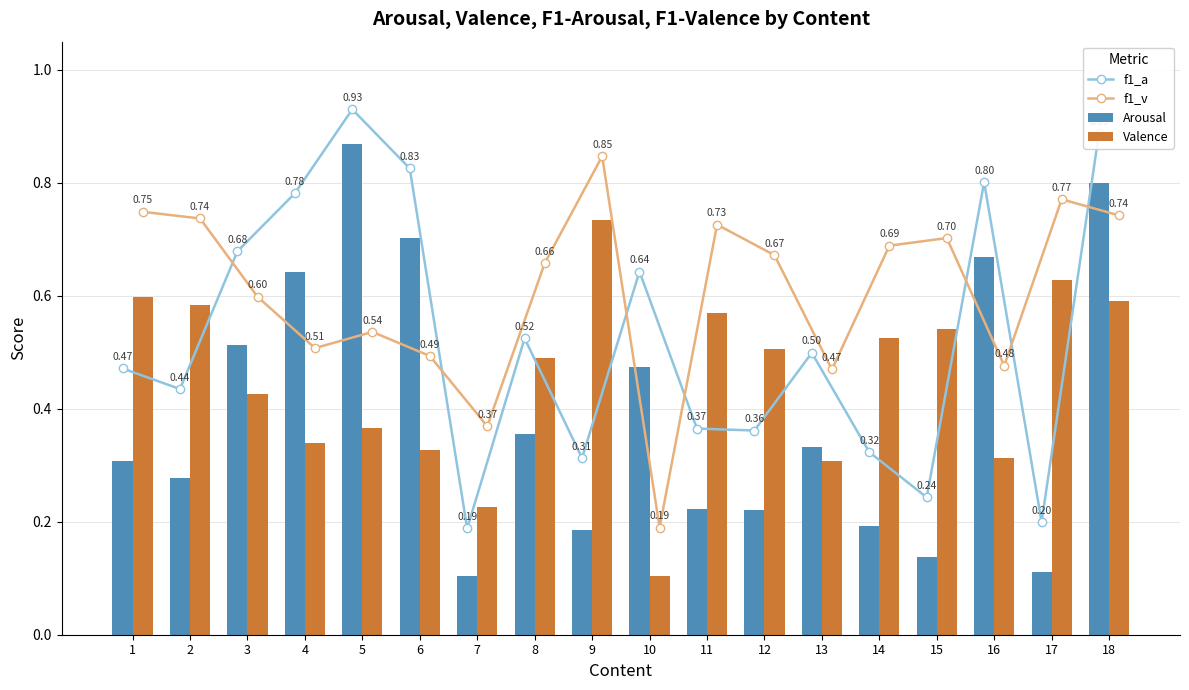

How many groups of bars are there?

18